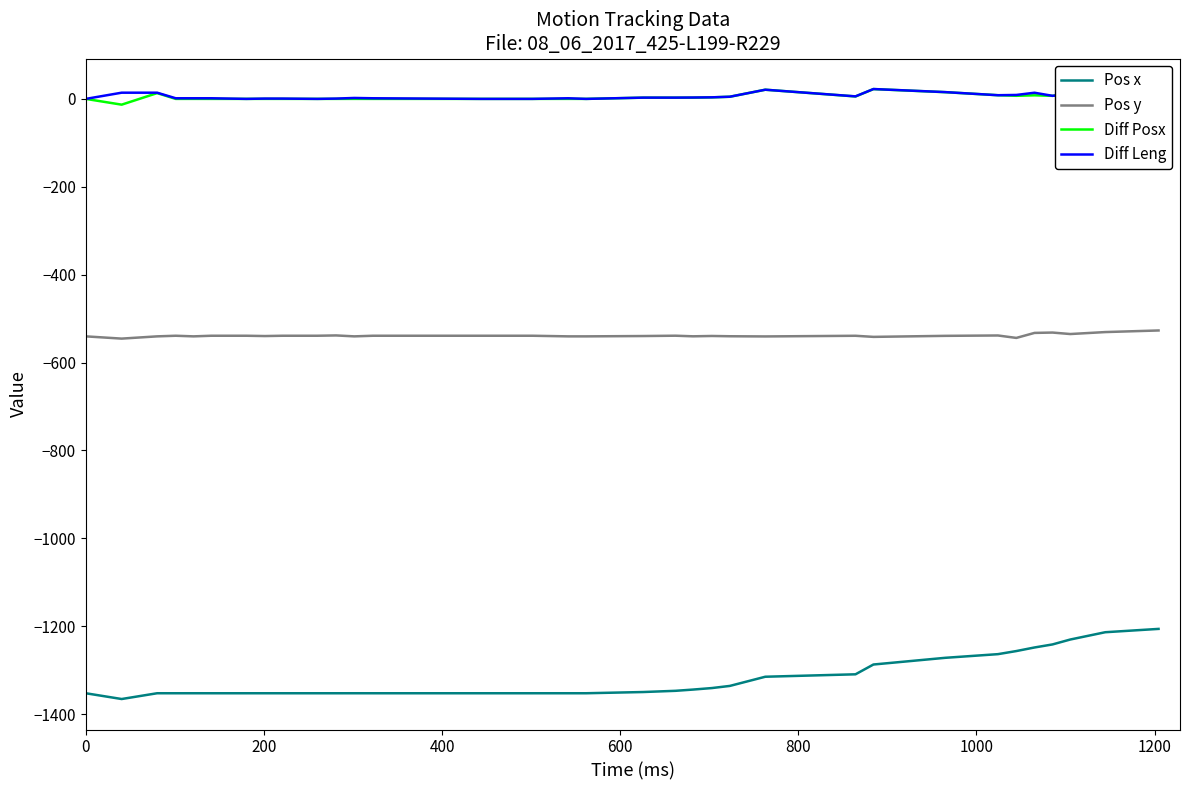

Which series has the widest spread of values?

Pos x